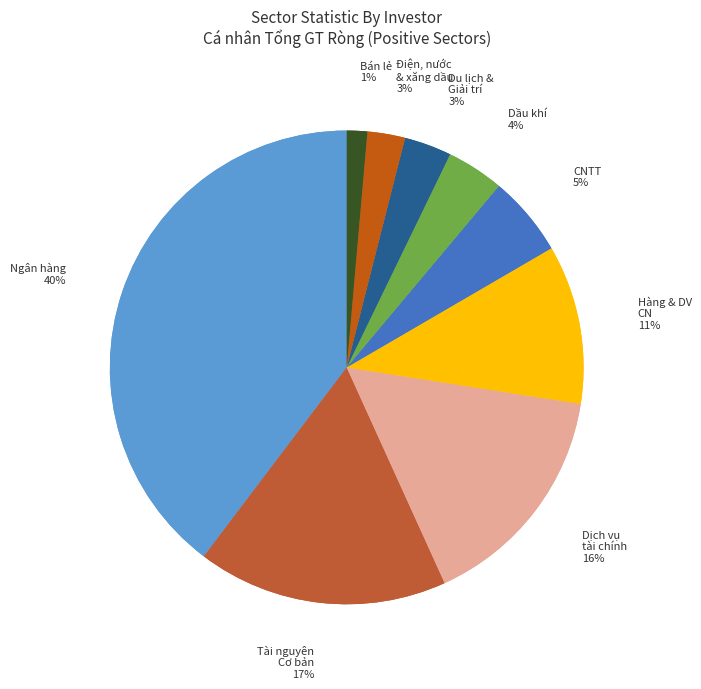

To the nearest percent, what is the average slice percentage?

11%